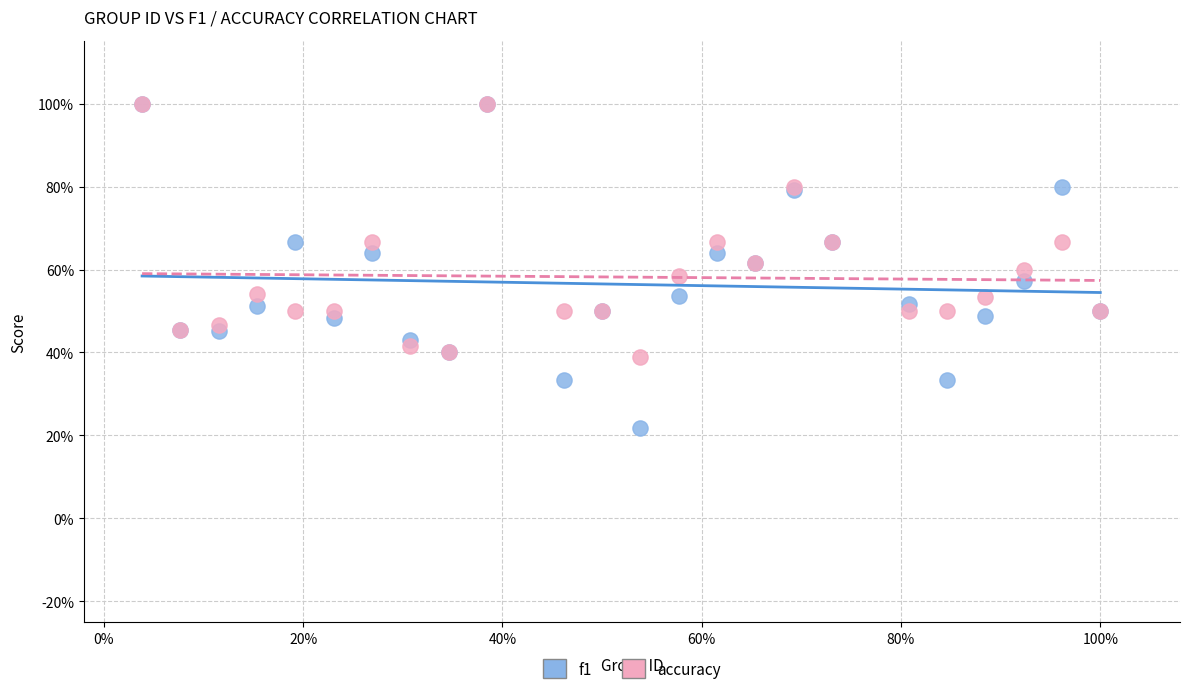

What are all the series names shown in the legend?

f1, accuracy